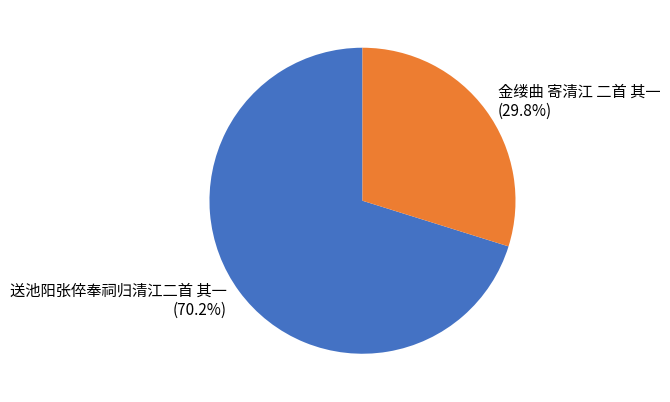

Rank the categories by value from lowest to highest.

金缕曲 寄清江 二首 其一, 送池阳张倅奉祠归清江二首 其一